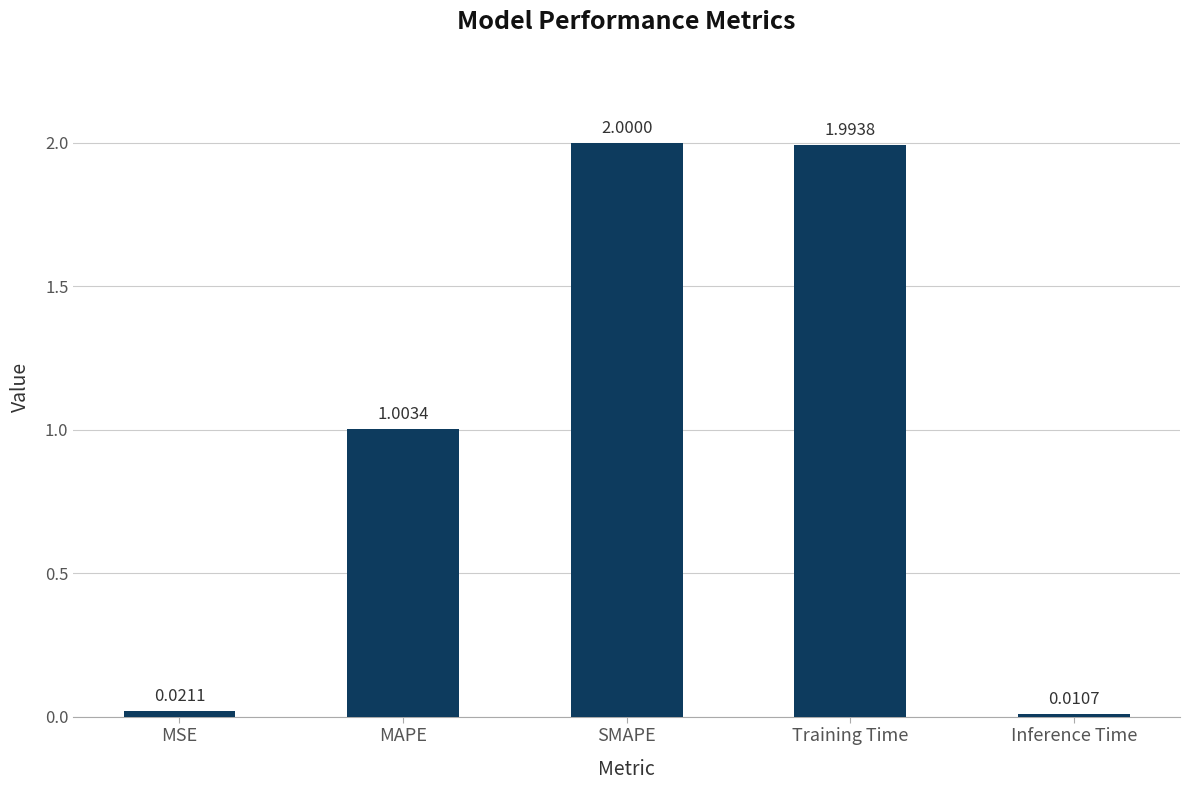

How many values exceed 1?

3